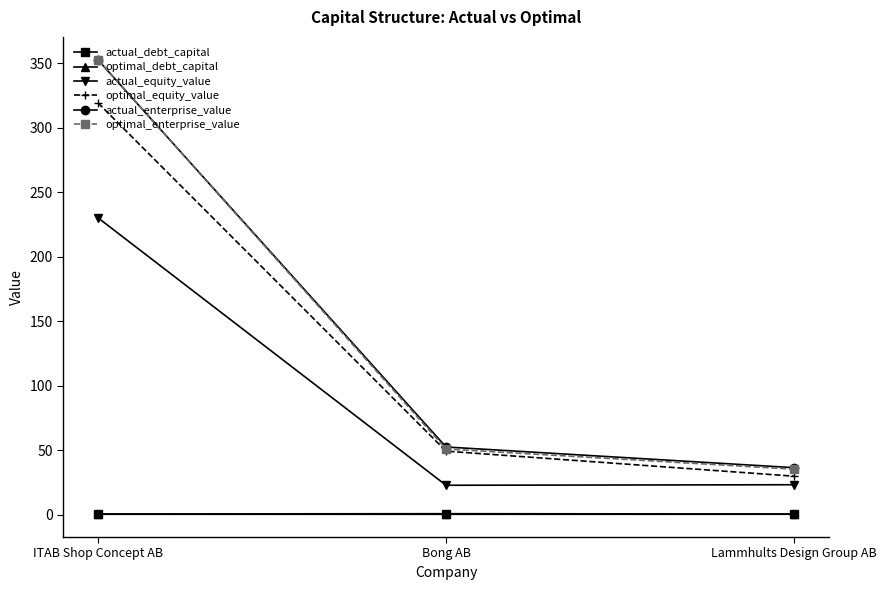

Which category has the lowest value in the optimal_enterprise_value series?

Lammhults Design Group AB